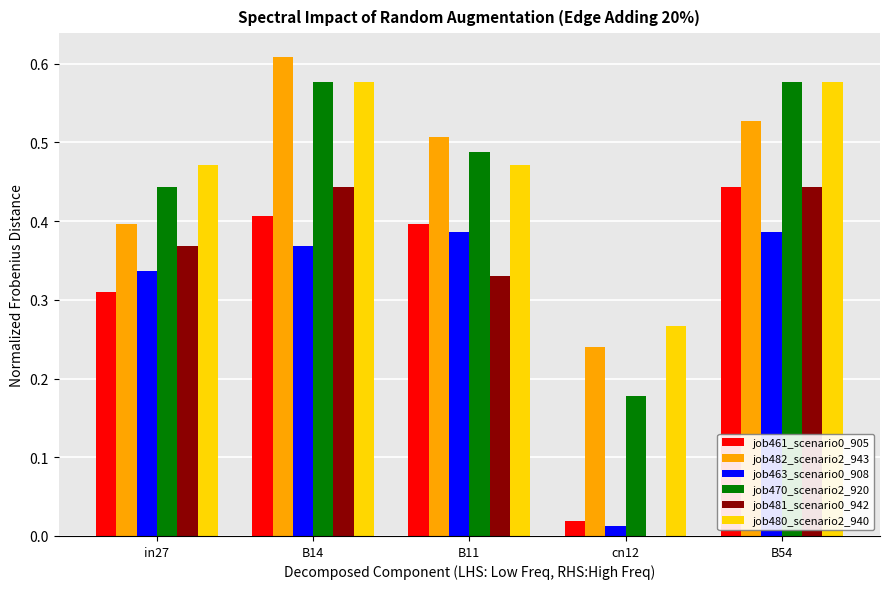

What is the sum of all job481_scenario0_942 values?

1.6